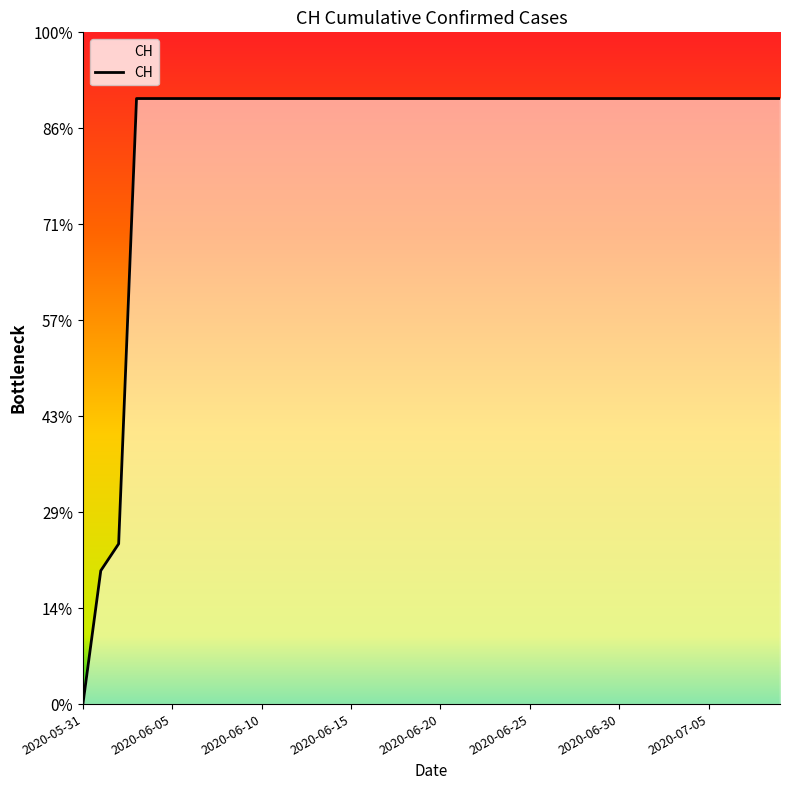

Where is the data nearest to the value 315?

2020-06-02